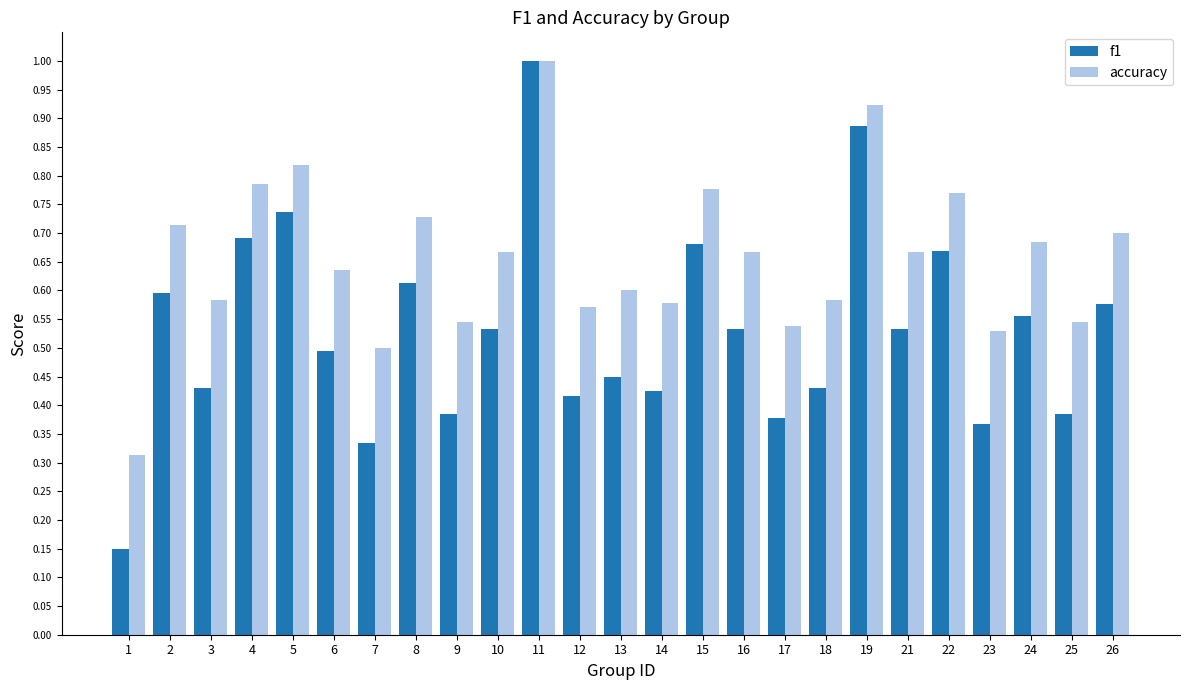

True or false: f1 has a value of 0.8 at 24.

False